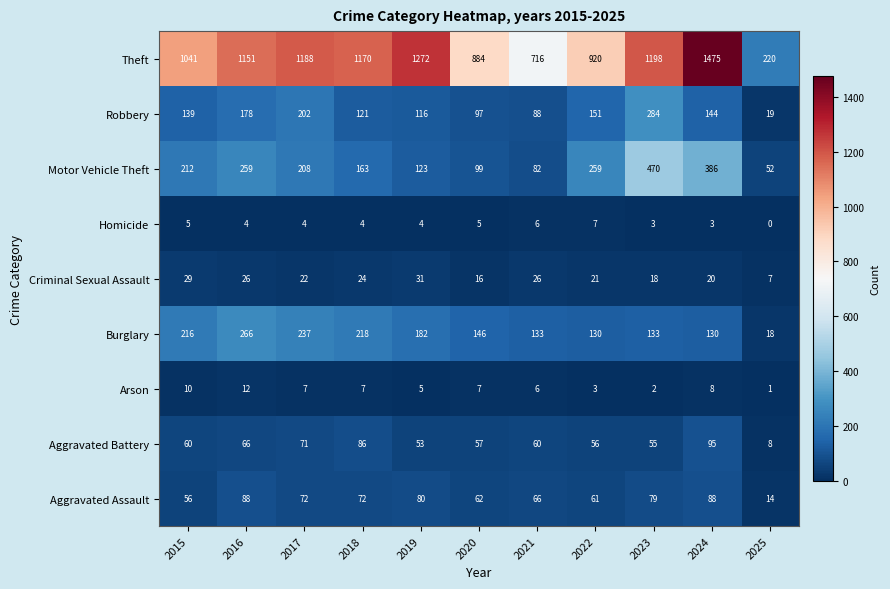

What value does the Robbery series have at 2017, to the nearest 10?

200